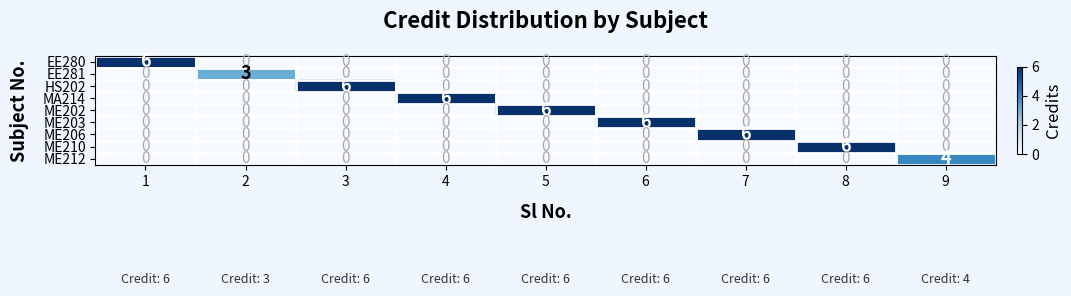

What is the difference between the maximum and minimum values in the ME206 series?

6